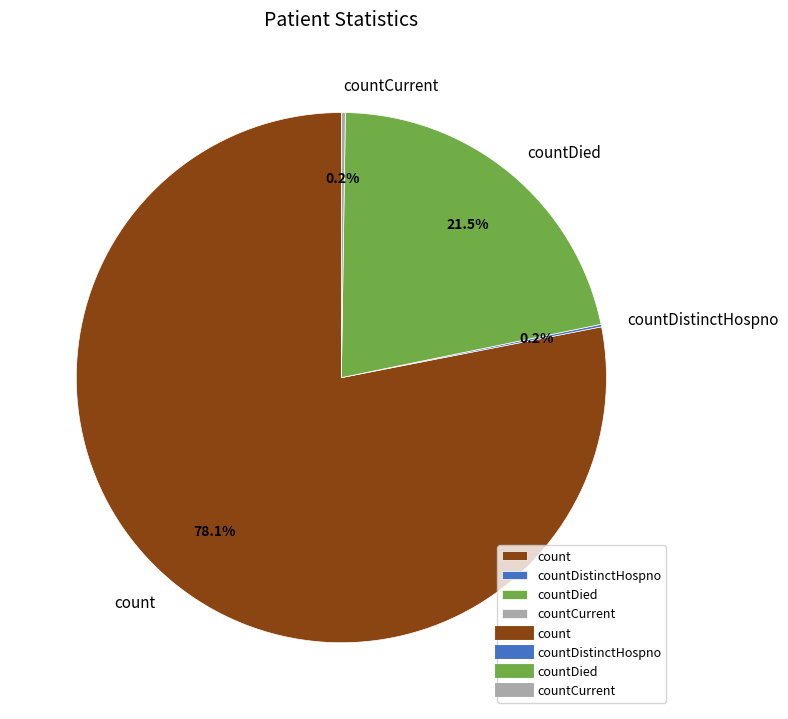

Combined, what portion of the pie is count and countDied?

99.6%